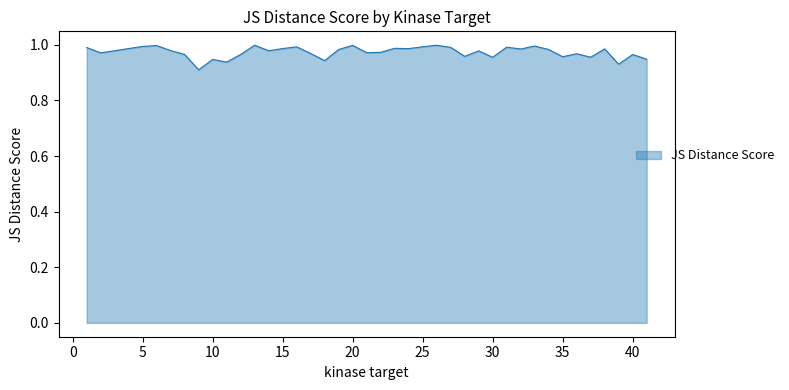

Rank the categories by value from lowest to highest.

9, 39, 11, 18, 10, 41, 30, 37, 35, 28, 8, 40, 12, 36, 17, 2, 21, 22, 29, 14, 7, 34, 19, 32, 38, 24, 15, 4, 23, 1, 27, 31, 16, 25, 5, 33, 6, 20, 26, 13